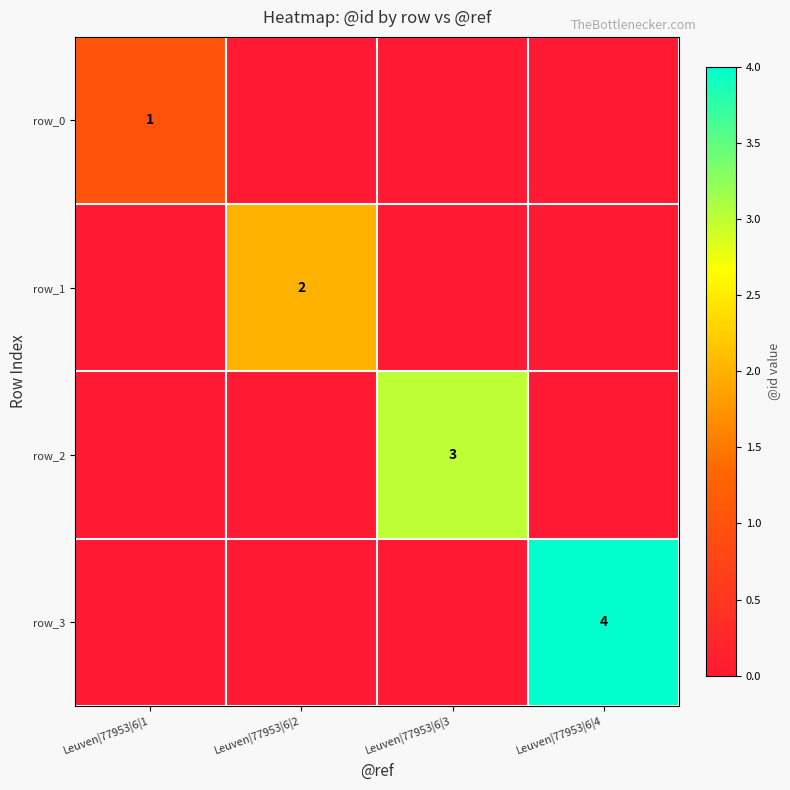

At how many categories does at least one series exceed 0?

4